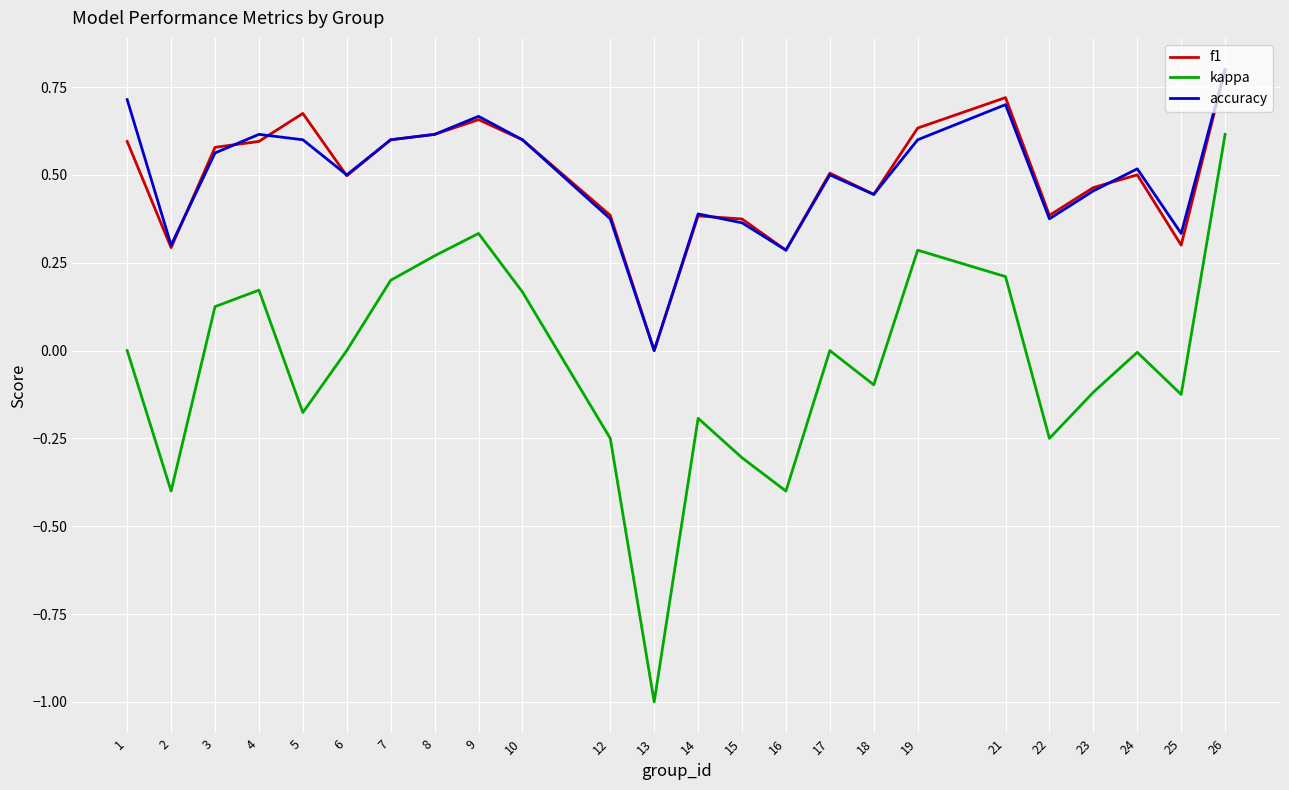

True or false: accuracy and kappa intersect in this chart.

False